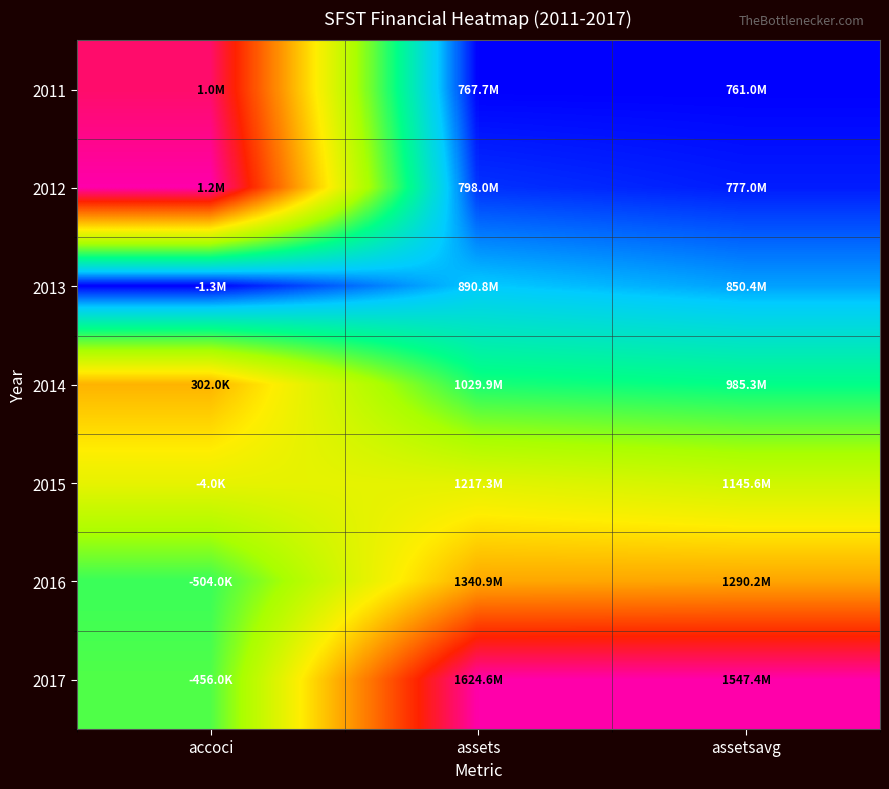

Reading left to right, extract all data points from this chart.

2011: accoci=0.9	assets=0.0	assetsavg=0.0
2012: accoci=1.0	assets=0.0	assetsavg=0.0
2013: accoci=0.0	assets=0.1	assetsavg=0.1
2014: accoci=0.7	assets=0.3	assetsavg=0.3
2015: accoci=0.5	assets=0.5	assetsavg=0.5
2016: accoci=0.3	assets=0.7	assetsavg=0.7
2017: accoci=0.4	assets=1.0	assetsavg=1.0